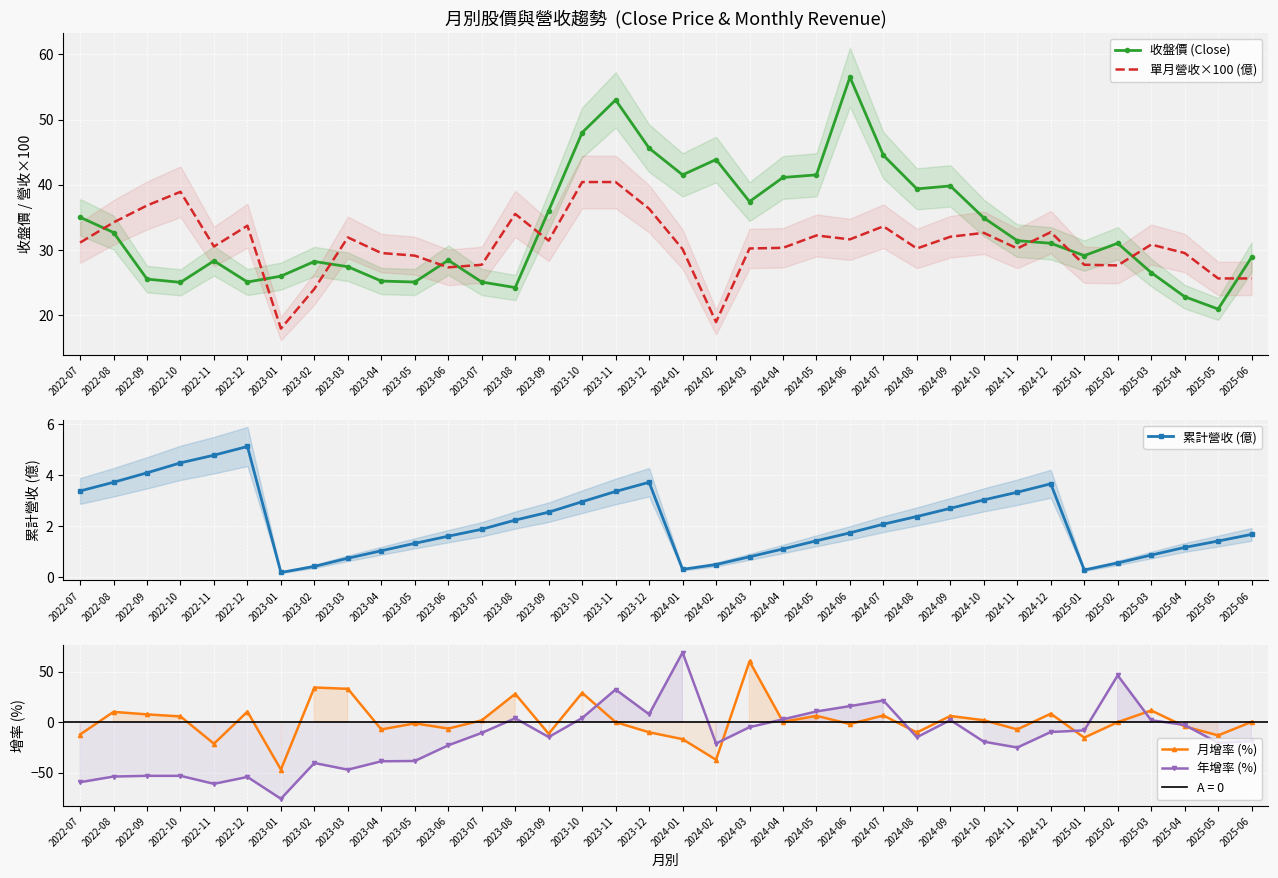

What is the difference between the highest and lowest values at 2023-10?

45.0